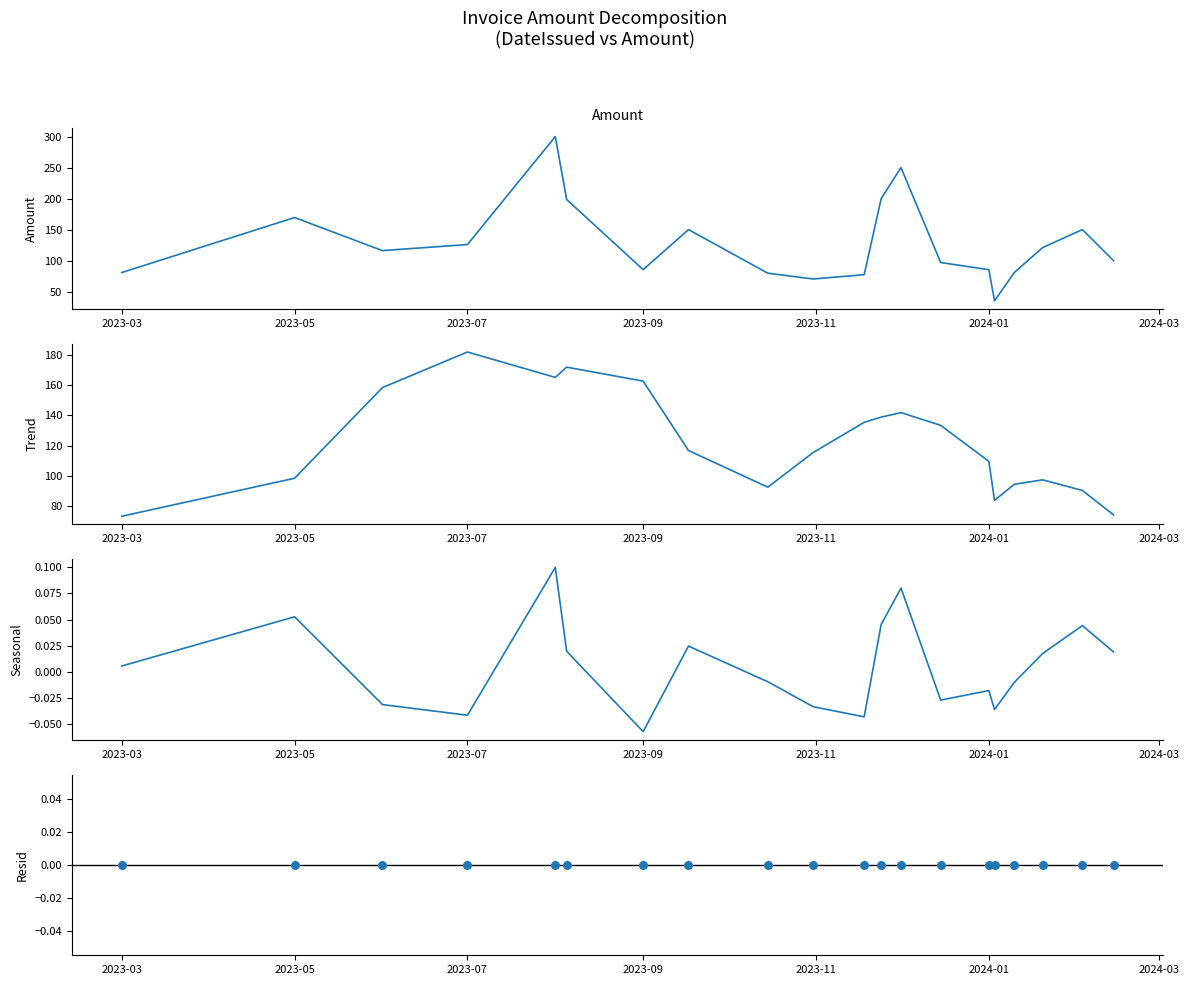

At how many categories does at least one series exceed 16?

20